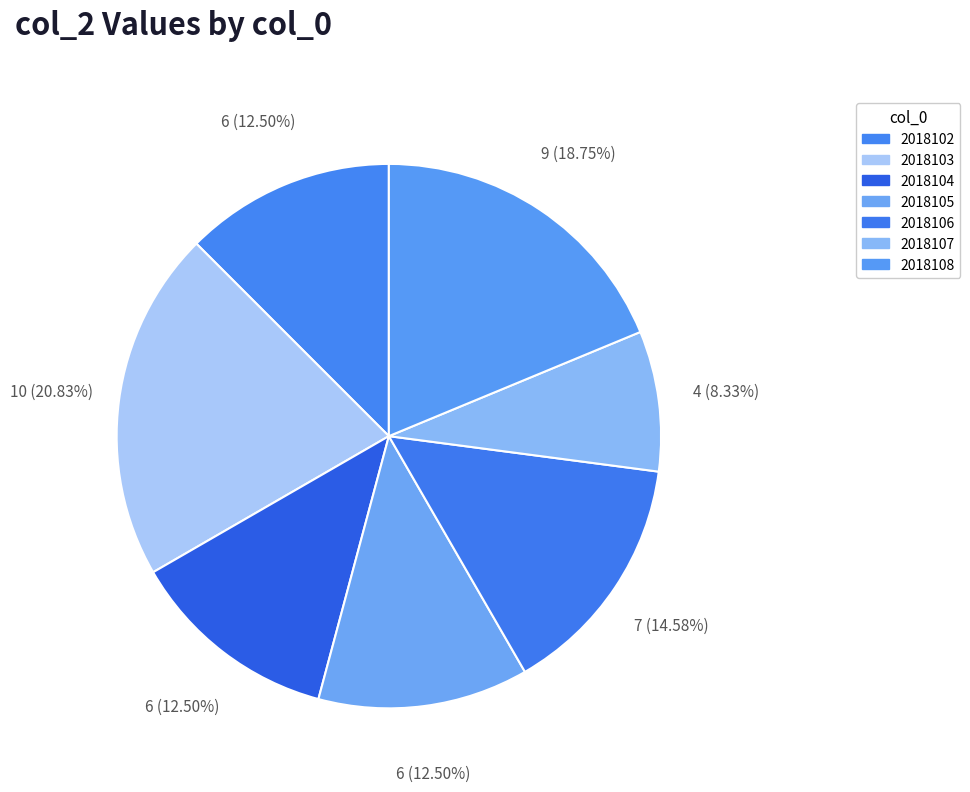

Which has a higher value, 2018102 or 2018105?

2018102